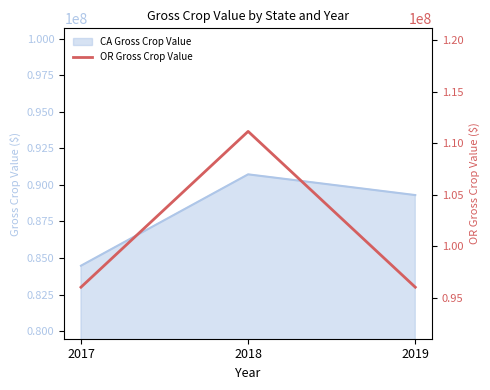

Between 2018 and 2019, which is larger?

2018